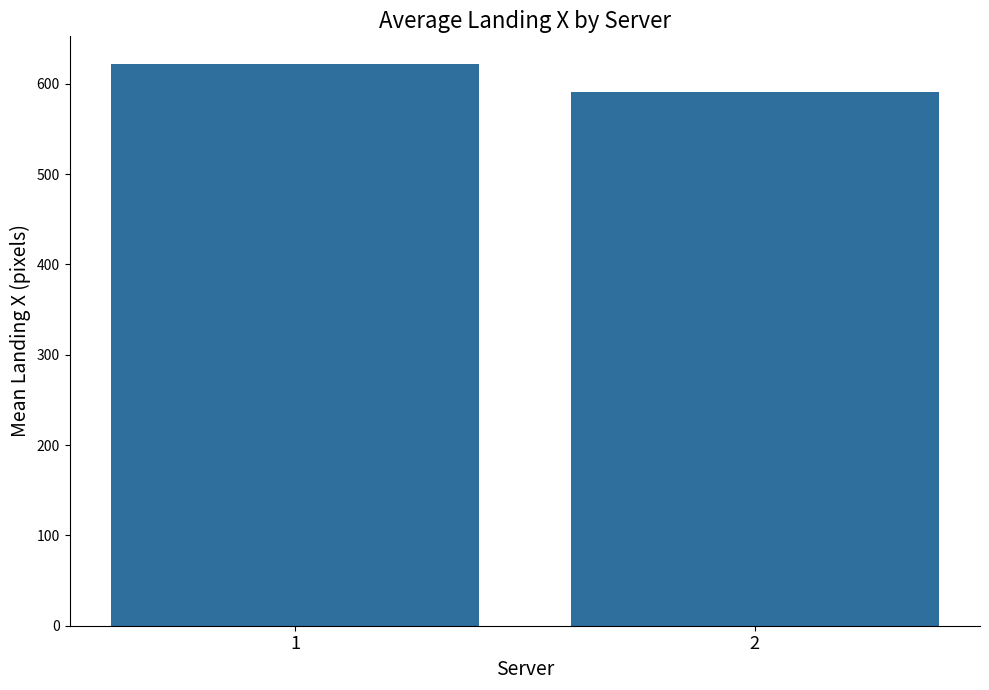

Rank the categories by value from highest to lowest.

1, 2